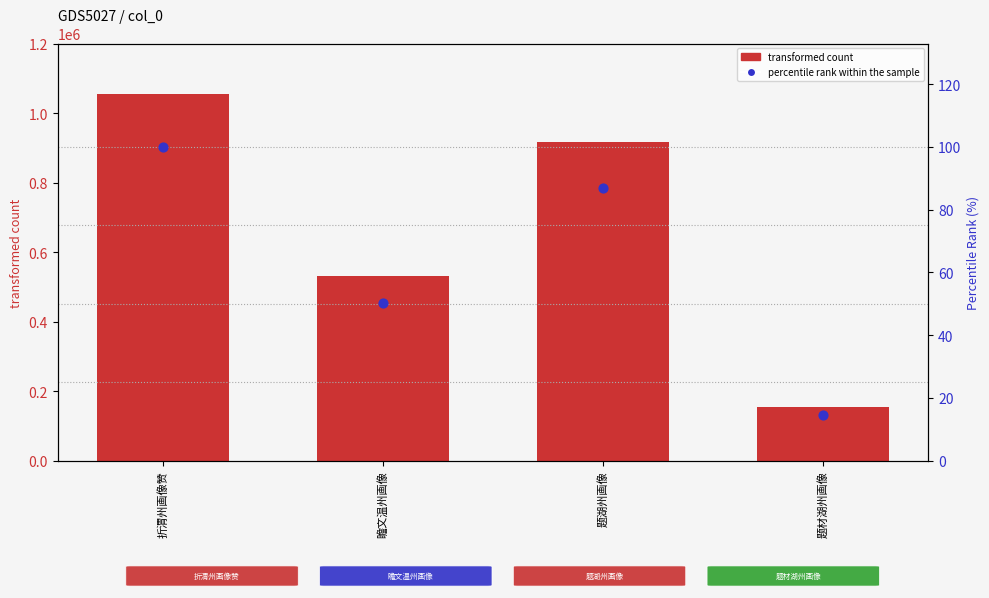

At which category is the sum across all series the highest?

折渭州画像赞